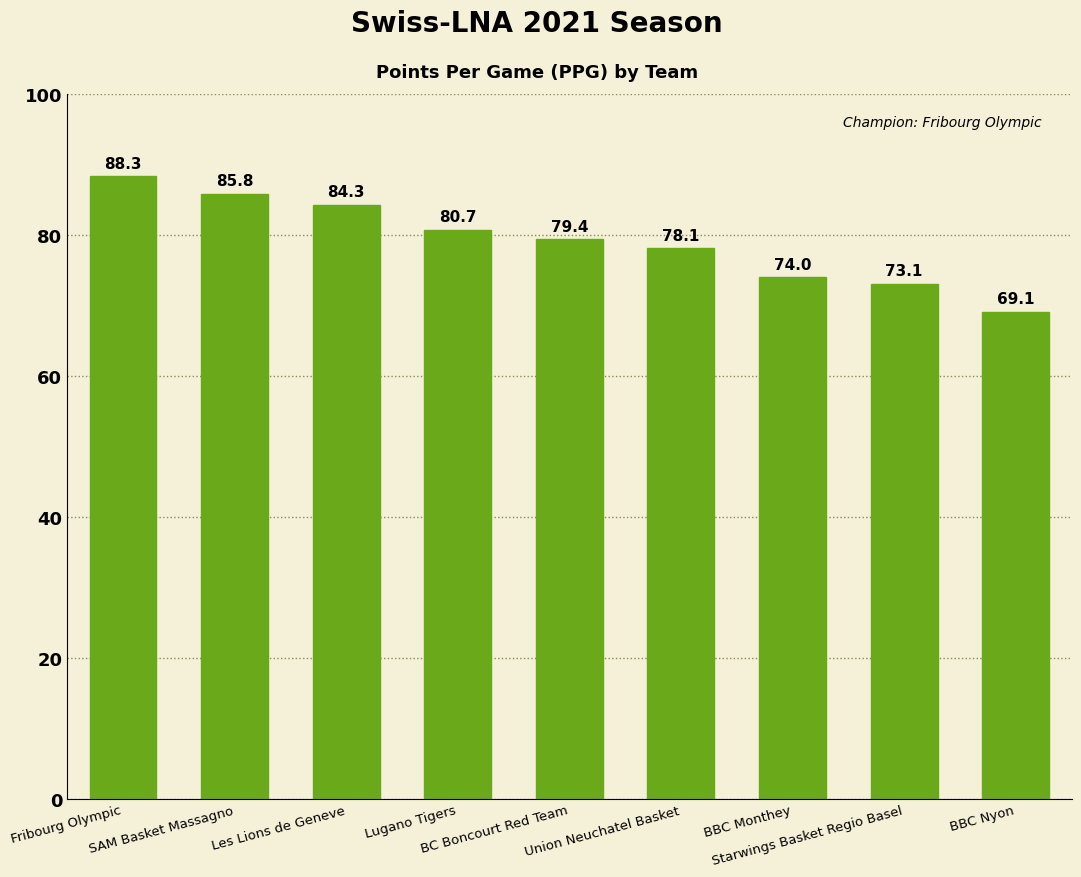

What is the difference between the values at Les Lions de Geneve and Lugano Tigers?

3.6